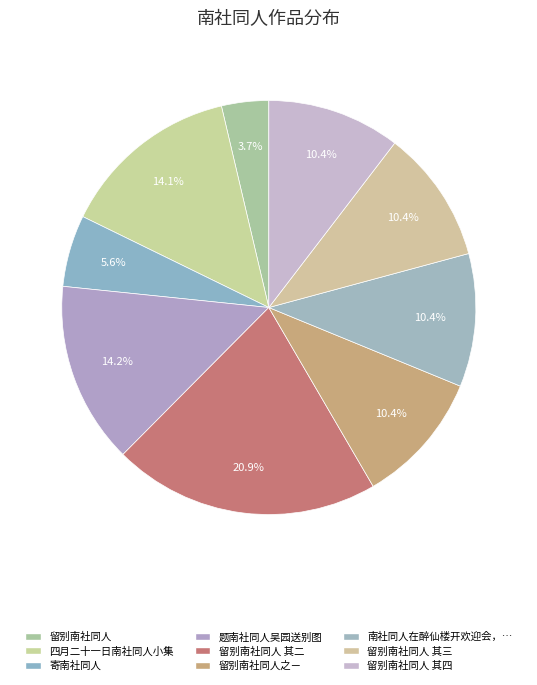

Count the number of slices in the pie.

9